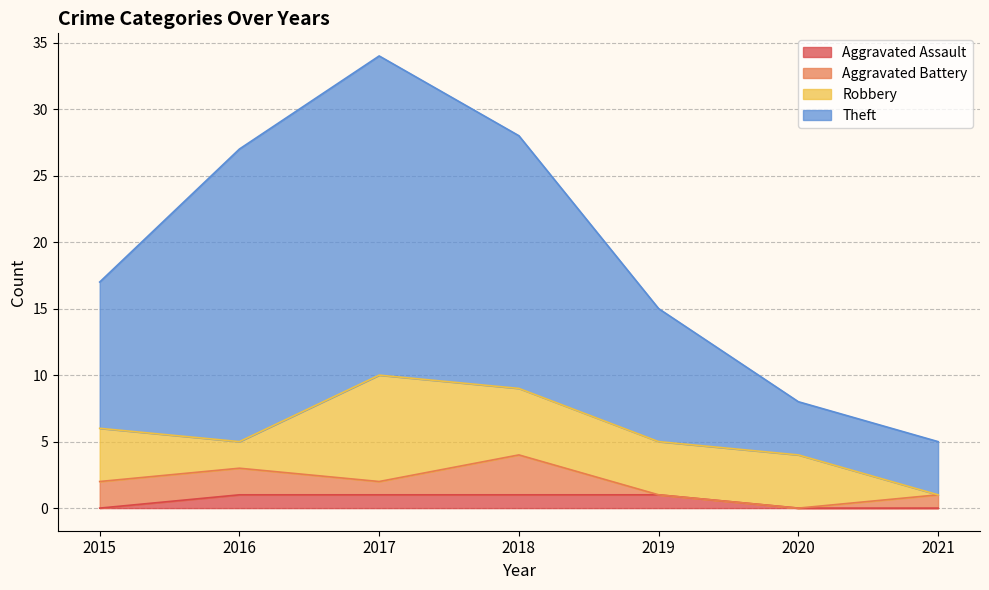

What is the total value across all series at 2017?

34